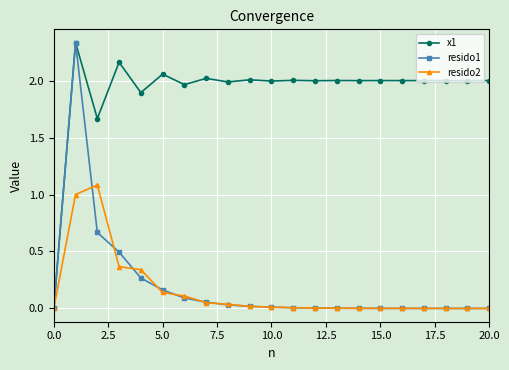

Which series has the largest total across all categories?

x1